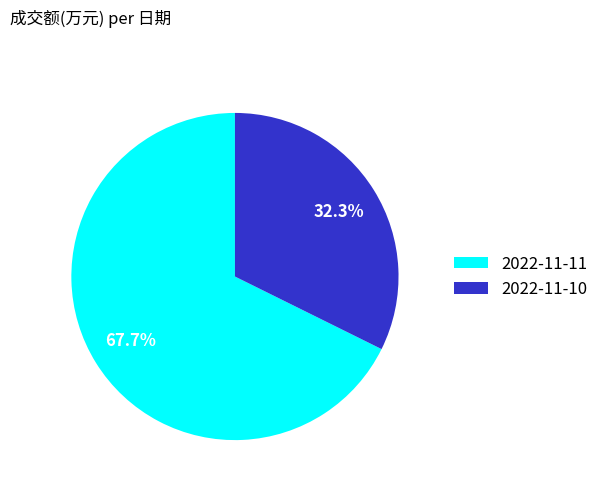

How many slices are in this pie chart?

2